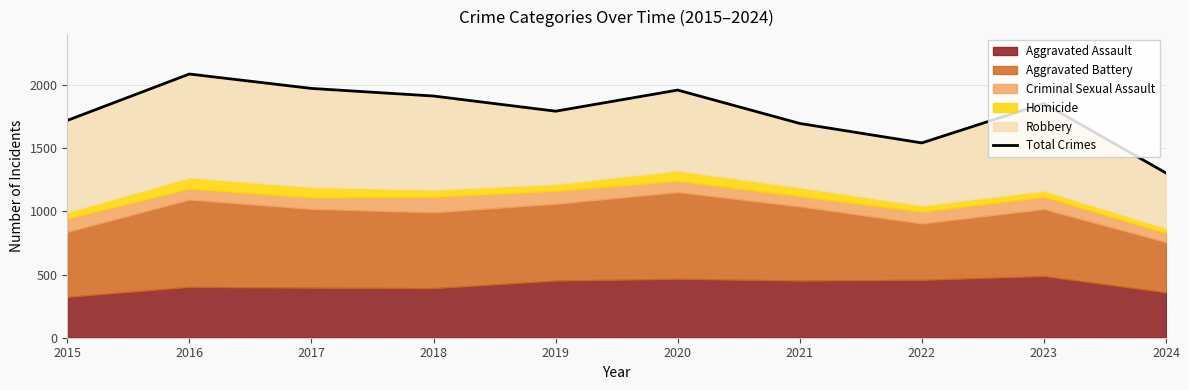

What is the change in value from 2018 to 2019?

-120